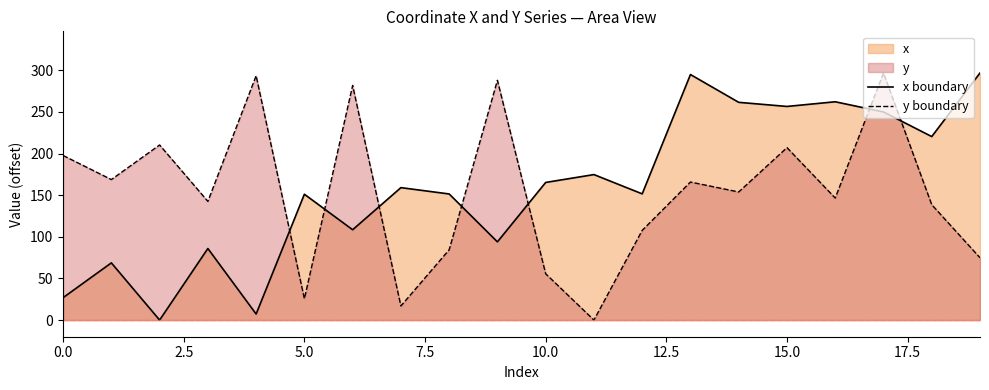

At which category is the sum across all series the highest?

17